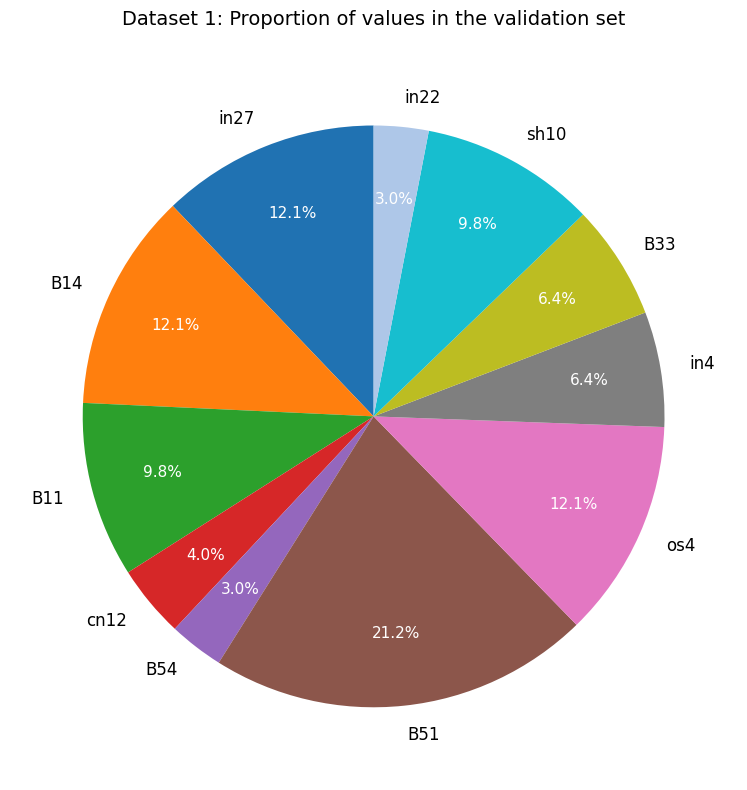

To the nearest percent, what percentage of the pie is B11?

10%